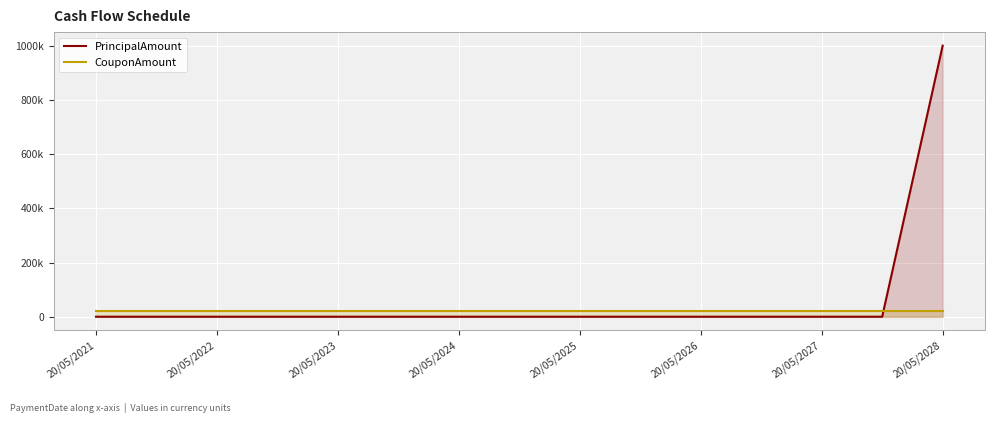

What are all the series names shown in the legend?

PrincipalAmount, CouponAmount